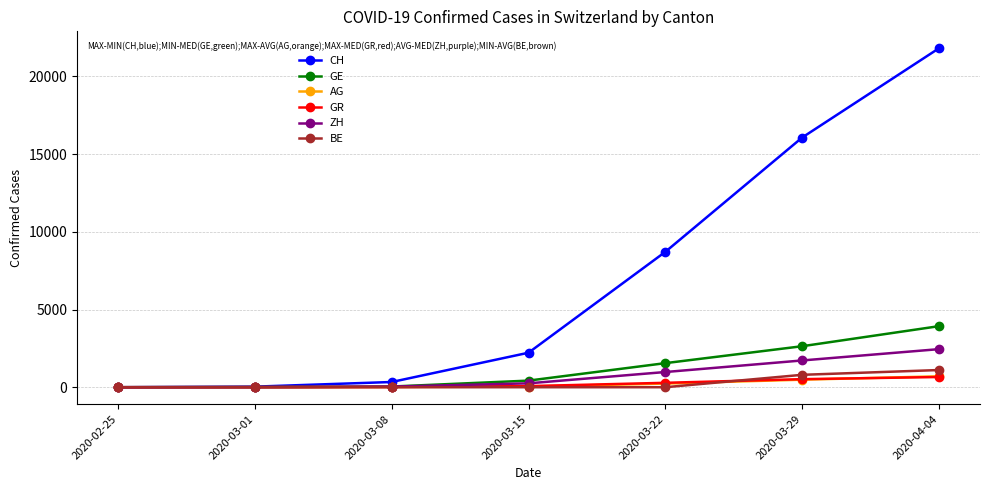

What position from the left is 2020-03-22?

5